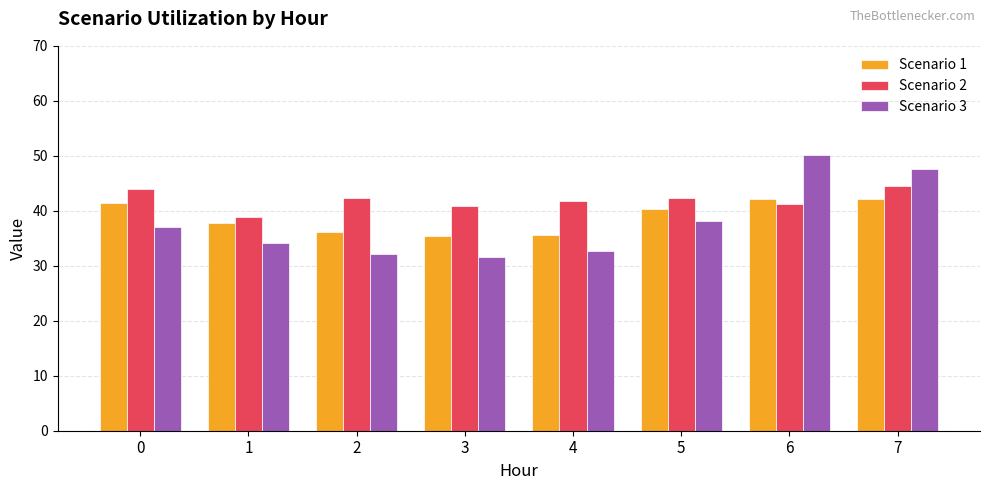

Are the bars grouped side by side (vs. stacked)?

Yes